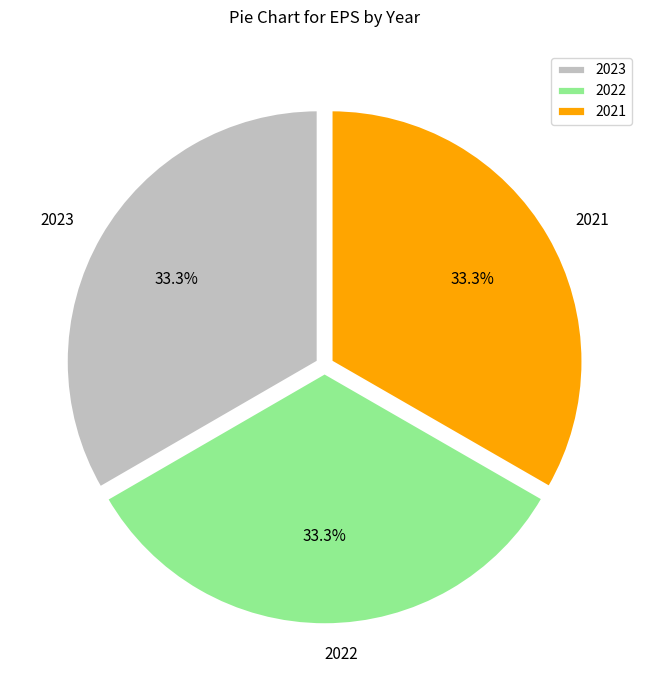

What portion of the pie excludes 2021?

66.7%